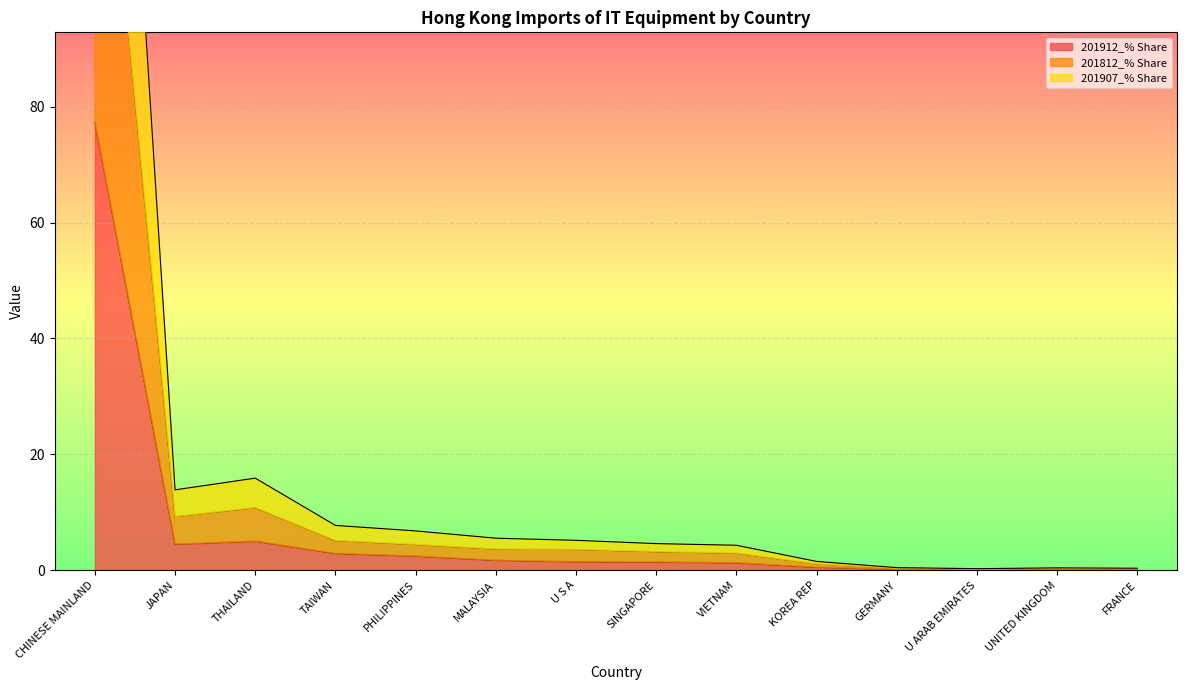

Between MALAYSIA and JAPAN, which is larger?

JAPAN